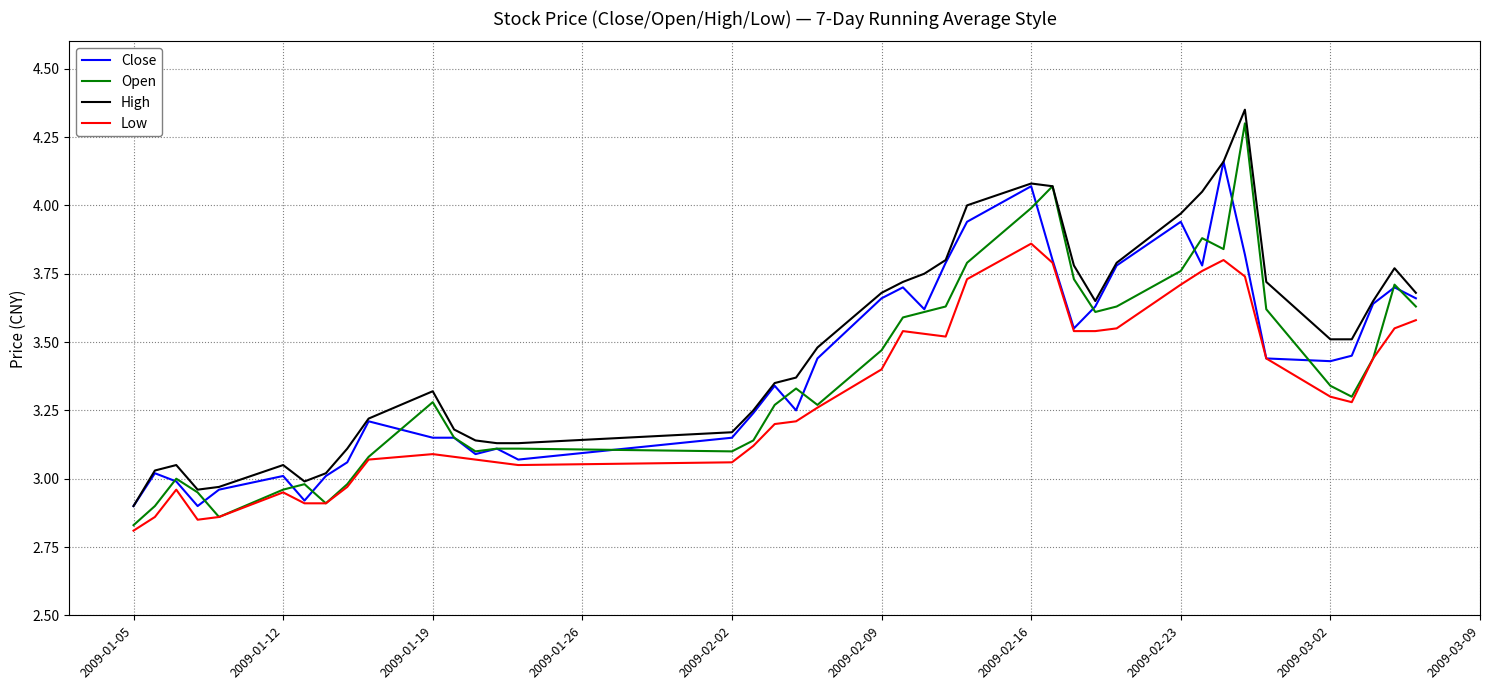

Rank the series by their maximum value, from highest to lowest.

High, Open, Close, Low